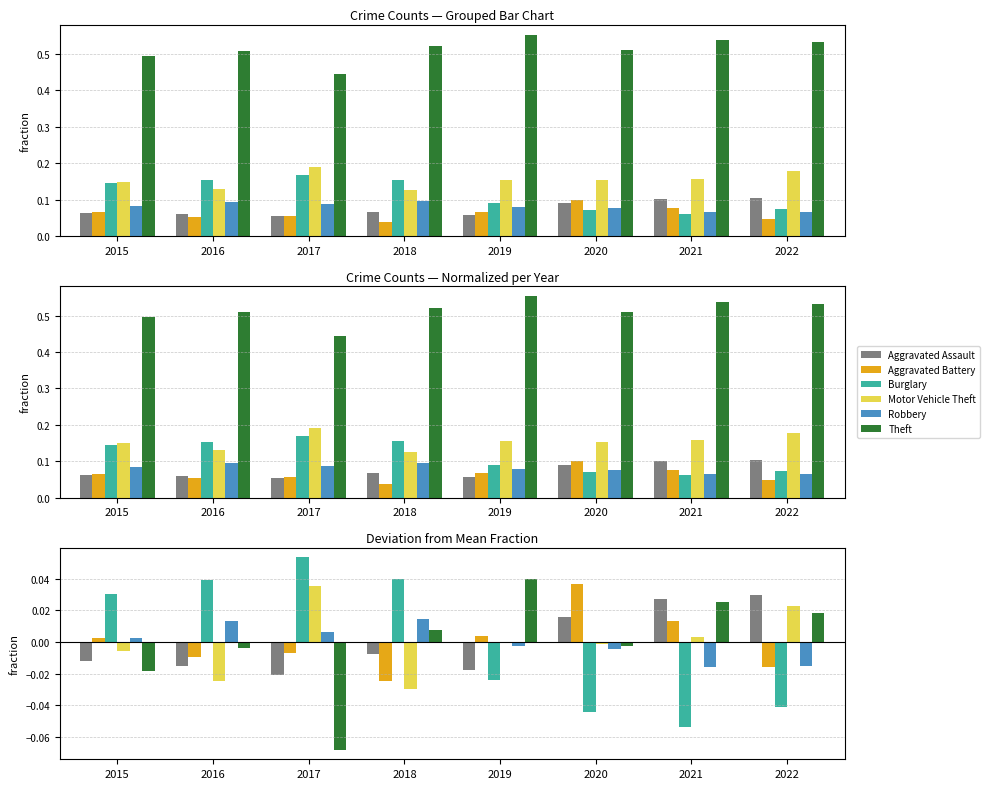

Reading left to right, what are all the values shown in this chart?

Aggravated Assault: 2015=-0.0	2016=-0.0	2017=-0.0	2018=-0.0	2019=-0.0	2020=0.0	2021=0.0	2022=0.0
Aggravated Battery: 2015=0.0	2016=-0.0	2017=-0.0	2018=-0.0	2019=0.0	2020=0.0	2021=0.0	2022=-0.0
Burglary: 2015=0.0	2016=0.0	2017=0.1	2018=0.0	2019=-0.0	2020=-0.0	2021=-0.1	2022=-0.0
Motor Vehicle Theft: 2015=-0.0	2016=-0.0	2017=0.0	2018=-0.0	2019=0.0	2020=-0.0	2021=0.0	2022=0.0
Robbery: 2015=0.0	2016=0.0	2017=0.0	2018=0.0	2019=-0.0	2020=-0.0	2021=-0.0	2022=-0.0
Theft: 2015=-0.0	2016=-0.0	2017=-0.1	2018=0.0	2019=0.0	2020=-0.0	2021=0.0	2022=0.0